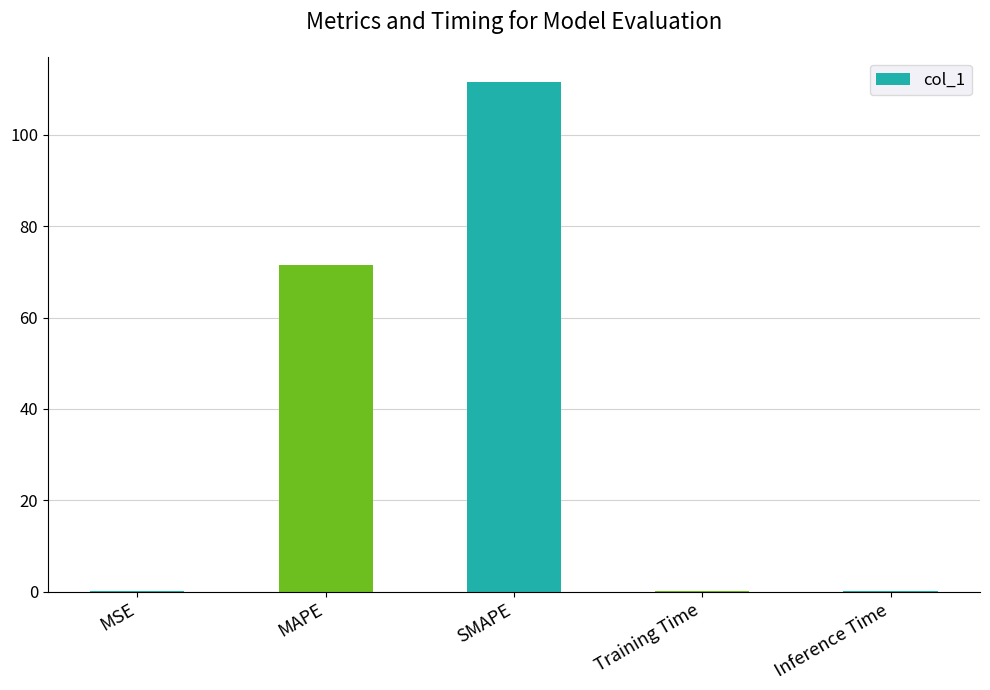

What is the greatest value displayed?

111.5